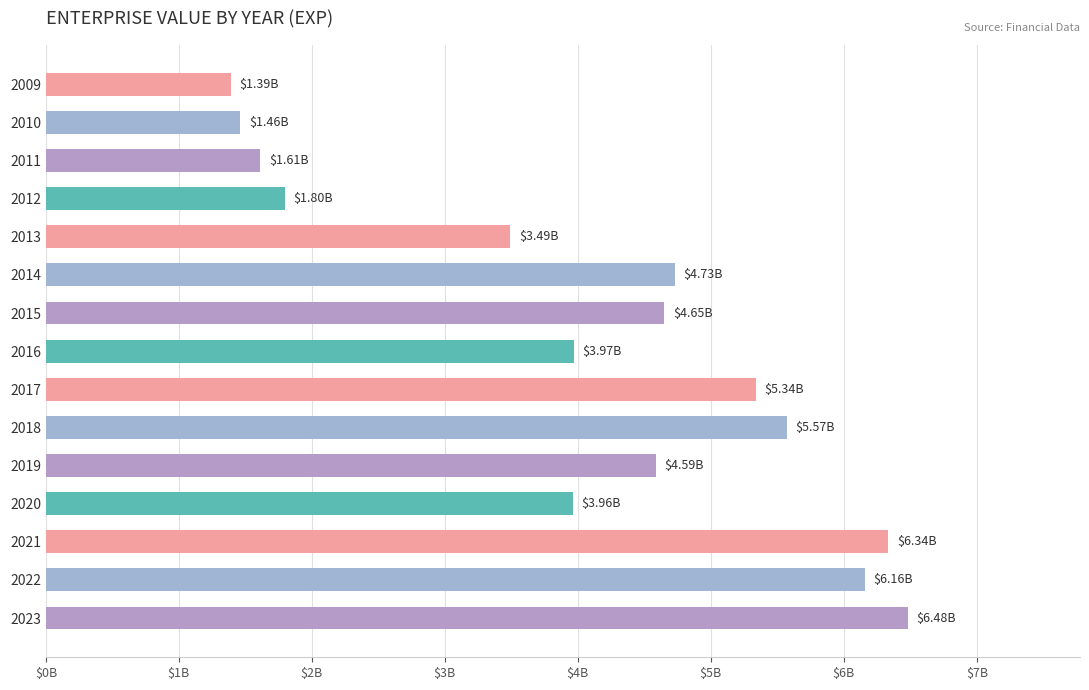

Does the chart contain any negative values?

No